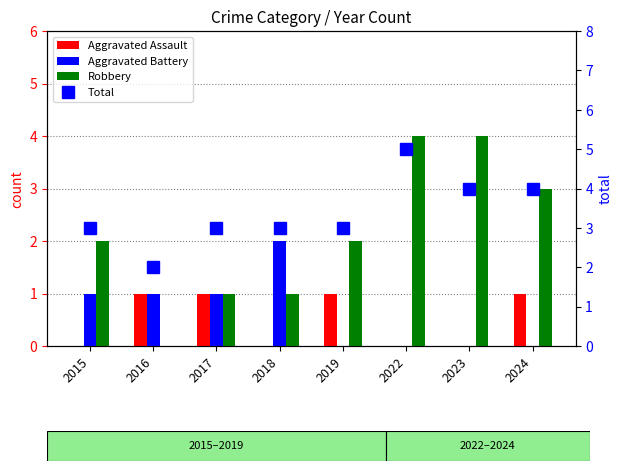

True or false: Robbery has a value of 0 at 2018.

False